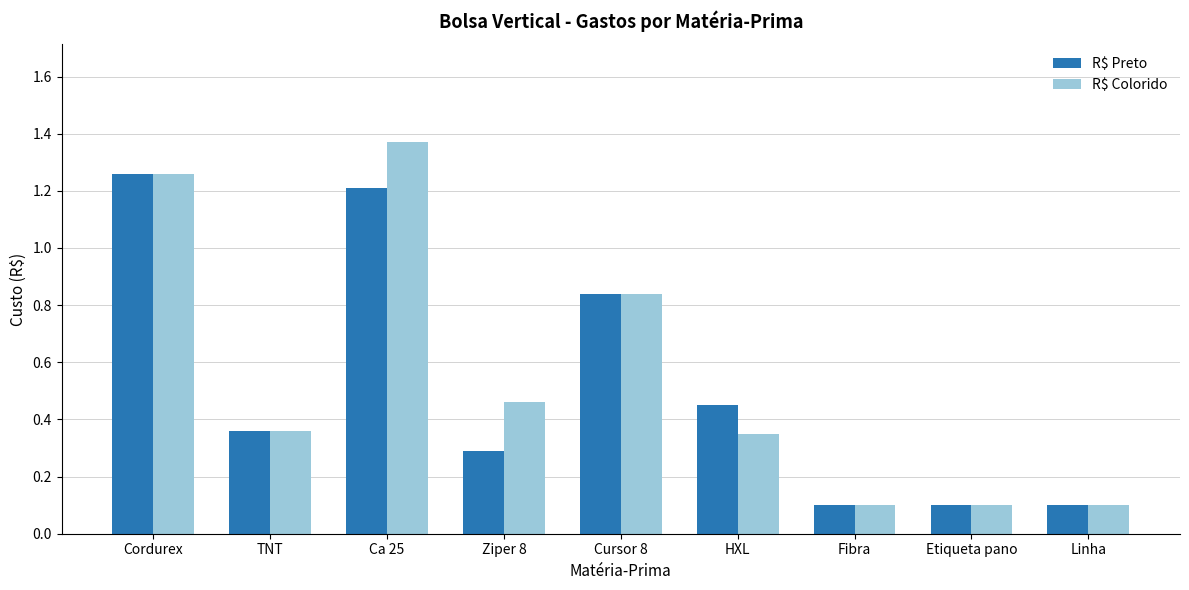

Is it true that R$ Colorido equals 0.2 at Ziper 8?

False